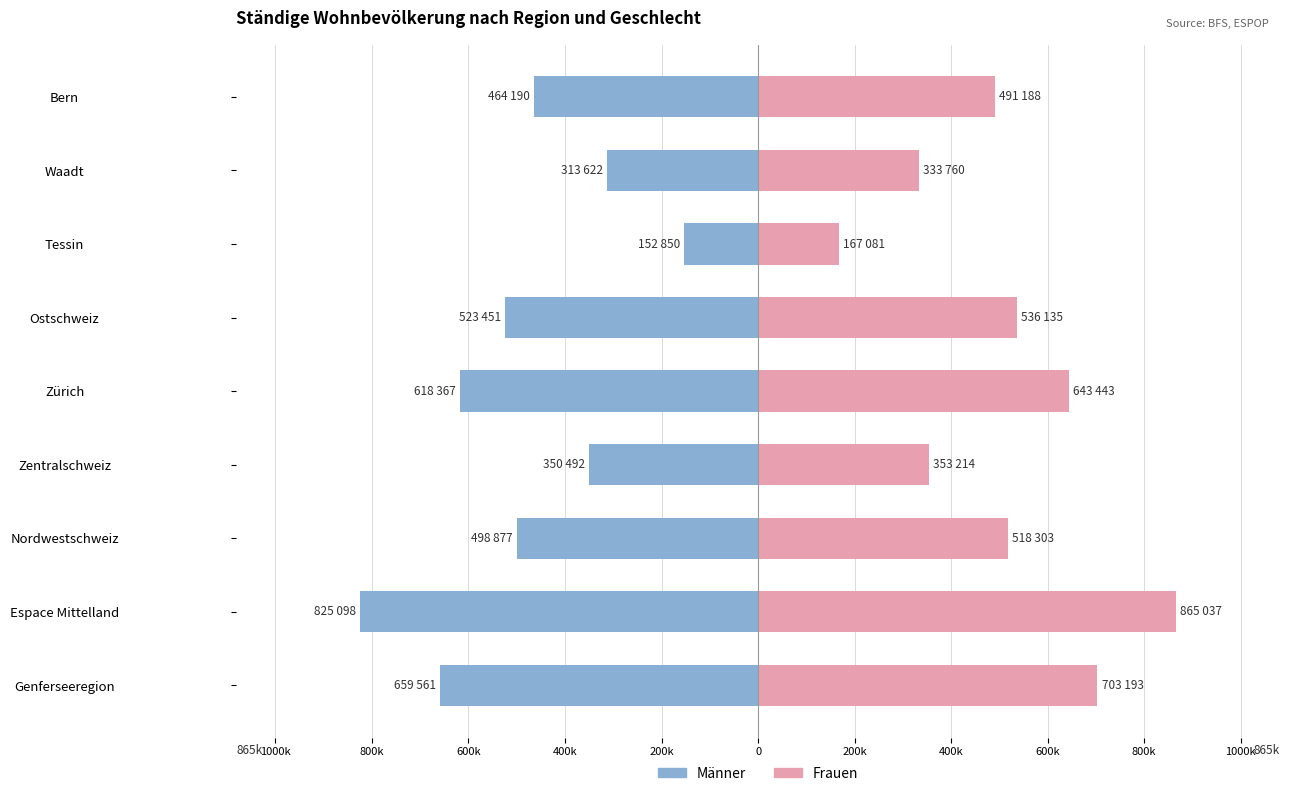

What is the approximate value of Männer at Tessin, to the nearest 50?

-152850